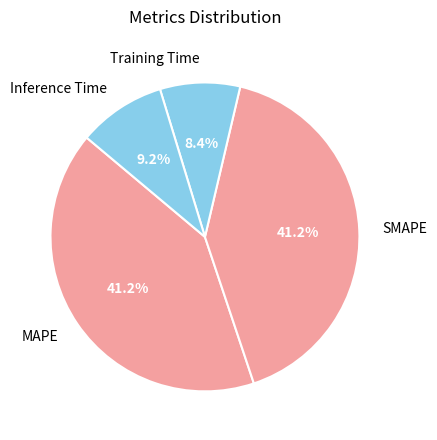

Between Inference Time and SMAPE, which is larger?

SMAPE